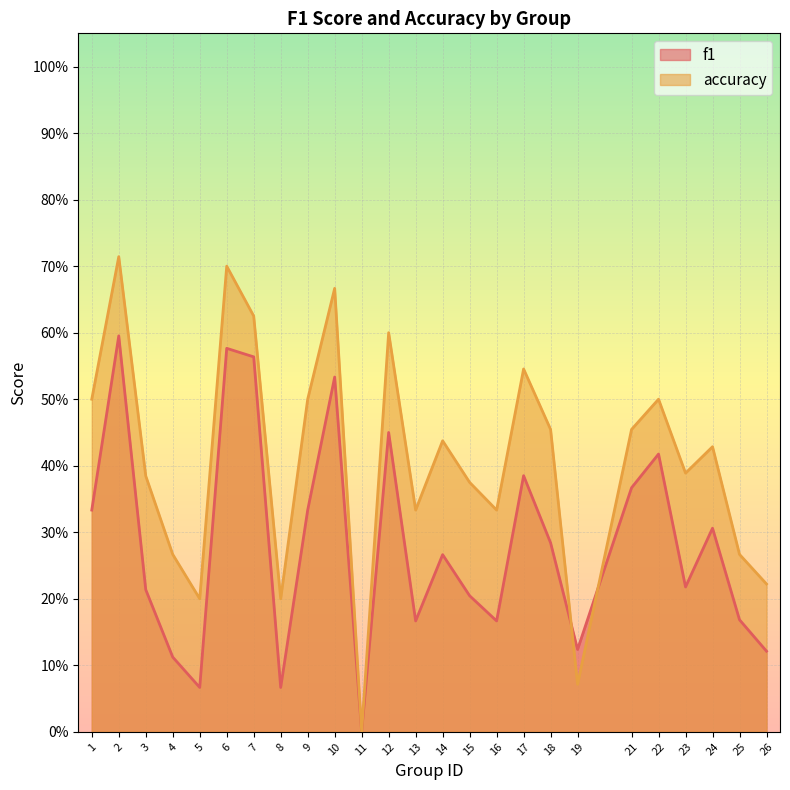

What is the average value of the accuracy series?

0.4